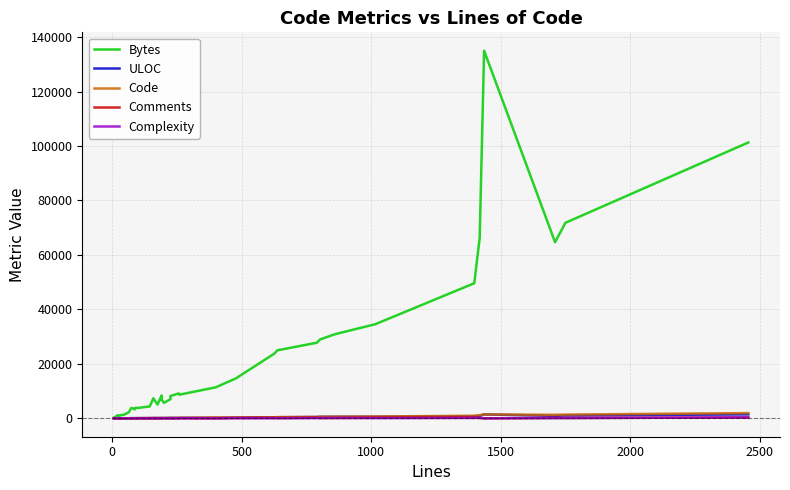

True or false: ULOC and Code cross at least once.

True